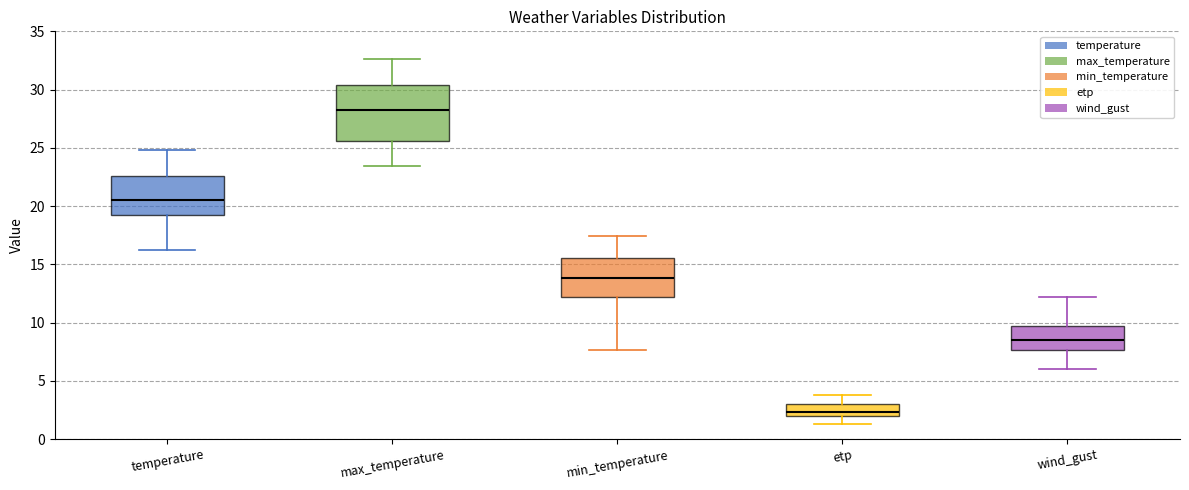

Where does the lower whisker of the box for min_temperature end on the y-axis? The values are not printed on the chart, so give them approximately, as read against the axis.

7.5